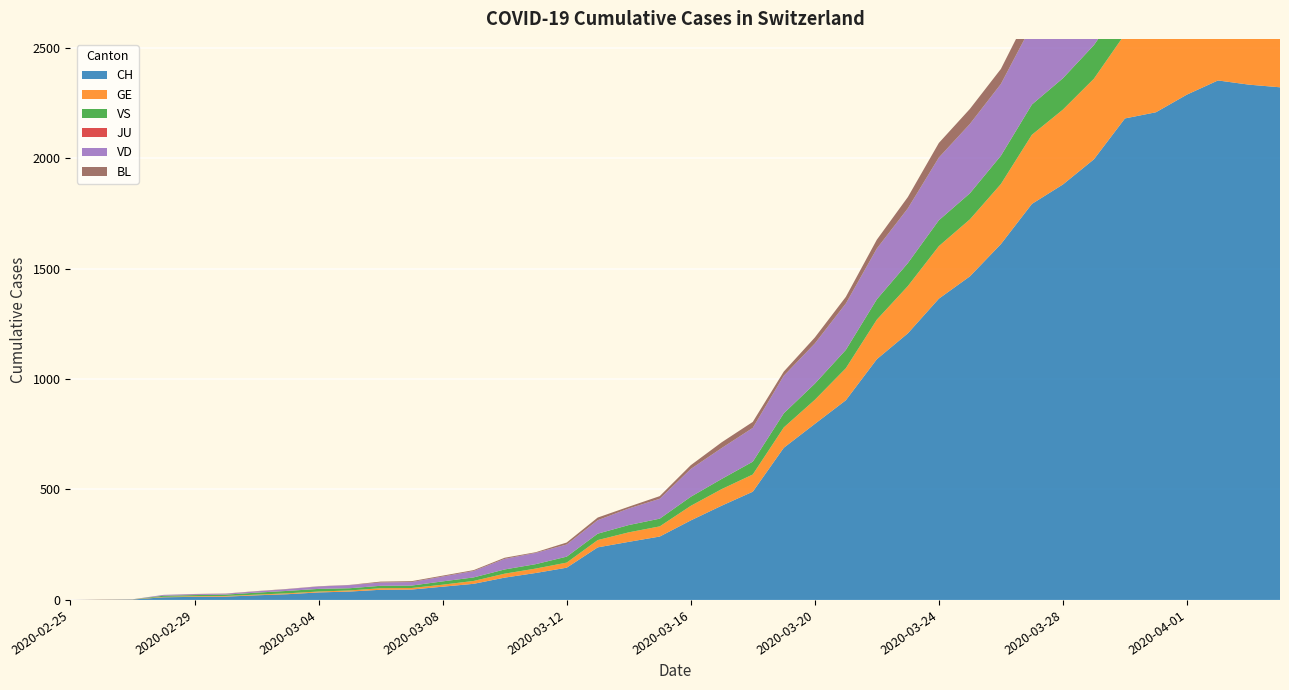

Reading right to left, list all the values displayed in this chart.

CH: 2020-04-04=2321	2020-04-03=2333	2020-04-02=2352	2020-04-01=2288	2020-03-31=2208	2020-03-30=2180	2020-03-29=1995	2020-03-28=1881	2020-03-27=1793	2020-03-26=1611	2020-03-25=1465	2020-03-24=1364	2020-03-23=1207	2020-03-22=1090	2020-03-21=904	2020-03-20=797	2020-03-19=689	2020-03-18=490	2020-03-17=427	2020-03-16=360	2020-03-15=287	2020-03-14=263	2020-03-13=238	2020-03-12=146	2020-03-11=122	2020-03-10=101	2020-03-09=73	2020-03-08=60	2020-03-07=47	2020-03-06=46	2020-03-05=38	2020-03-04=34	2020-03-03=26	2020-03-02=21	2020-03-01=15	2020-02-29=14	2020-02-28=12	2020-02-27=2	2020-02-26=1	2020-02-25=0
GE: 2020-04-04=421	2020-04-03=424	2020-04-02=424	2020-04-01=406	2020-03-31=405	2020-03-30=382	2020-03-29=365	2020-03-28=339	2020-03-27=313	2020-03-26=272	2020-03-25=258	2020-03-24=238	2020-03-23=214	2020-03-22=179	2020-03-21=145	2020-03-20=109	2020-03-19=92	2020-03-18=78	2020-03-17=75	2020-03-16=66	2020-03-15=46	2020-03-14=43	2020-03-13=33	2020-03-12=23	2020-03-11=20	2020-03-10=18	2020-03-09=13	2020-03-08=9	2020-03-07=7	2020-03-06=7	2020-03-05=5	2020-03-04=4	2020-03-03=4	2020-03-02=3	2020-03-01=3	2020-02-29=3	2020-02-28=2	2020-02-27=1	2020-02-26=1	2020-02-25=0
VS: 2020-04-04=148	2020-04-03=145	2020-04-02=145	2020-04-01=145	2020-03-31=151	2020-03-30=152	2020-03-29=152	2020-03-28=142	2020-03-27=137	2020-03-26=128	2020-03-25=118	2020-03-24=117	2020-03-23=104	2020-03-22=92	2020-03-21=83	2020-03-20=73	2020-03-19=64	2020-03-18=58	2020-03-17=46	2020-03-16=41	2020-03-15=35	2020-03-14=33	2020-03-13=29	2020-03-12=27	2020-03-11=20	2020-03-10=19	2020-03-09=16	2020-03-08=15	2020-03-07=11	2020-03-06=11	2020-03-05=10	2020-03-04=12	2020-03-03=11	2020-03-02=9	2020-03-01=6	2020-02-29=5	2020-02-28=5	2020-02-27=0	2020-02-26=0	2020-02-25=0
JU: 2020-04-04=0	2020-04-03=0	2020-04-02=0	2020-04-01=0	2020-03-31=0	2020-03-30=0	2020-03-29=0	2020-03-28=0	2020-03-27=0	2020-03-26=0	2020-03-25=0	2020-03-24=0	2020-03-23=0	2020-03-22=0	2020-03-21=0	2020-03-20=0	2020-03-19=0	2020-03-18=0	2020-03-17=0	2020-03-16=0	2020-03-15=0	2020-03-14=0	2020-03-13=0	2020-03-12=0	2020-03-11=0	2020-03-10=0	2020-03-09=0	2020-03-08=0	2020-03-07=0	2020-03-06=0	2020-03-05=0	2020-03-04=0	2020-03-03=0	2020-03-02=0	2020-03-01=0	2020-02-29=0	2020-02-28=0	2020-02-27=0	2020-02-26=0	2020-02-25=0
VD: 2020-04-04=370	2020-04-03=370	2020-04-02=379	2020-04-01=388	2020-03-31=382	2020-03-30=374	2020-03-29=371	2020-03-28=369	2020-03-27=360	2020-03-26=325	2020-03-25=314	2020-03-24=284	2020-03-23=248	2020-03-22=230	2020-03-21=210	2020-03-20=182	2020-03-19=170	2020-03-18=153	2020-03-17=140	2020-03-16=126	2020-03-15=90	2020-03-14=75	2020-03-13=61	2020-03-12=55	2020-03-11=51	2020-03-10=48	2020-03-09=29	2020-03-08=22	2020-03-07=16	2020-03-06=15	2020-03-05=14	2020-03-04=11	2020-03-03=8	2020-03-02=6	2020-03-01=4	2020-02-29=4	2020-02-28=4	2020-02-27=0	2020-02-26=0	2020-02-25=0
BL: 2020-04-04=73	2020-04-03=82	2020-04-02=81	2020-04-01=86	2020-03-31=88	2020-03-30=86	2020-03-29=99	2020-03-28=75	2020-03-27=79	2020-03-26=68	2020-03-25=68	2020-03-24=66	2020-03-23=51	2020-03-22=40	2020-03-21=30	2020-03-20=27	2020-03-19=19	2020-03-18=27	2020-03-17=26	2020-03-16=17	2020-03-15=12	2020-03-14=8	2020-03-13=12	2020-03-12=9	2020-03-11=3	2020-03-10=5	2020-03-09=4	2020-03-08=4	2020-03-07=4	2020-03-06=4	2020-03-05=1	2020-03-04=1	2020-03-03=1	2020-03-02=1	2020-03-01=1	2020-02-29=1	2020-02-28=0	2020-02-27=0	2020-02-26=0	2020-02-25=0